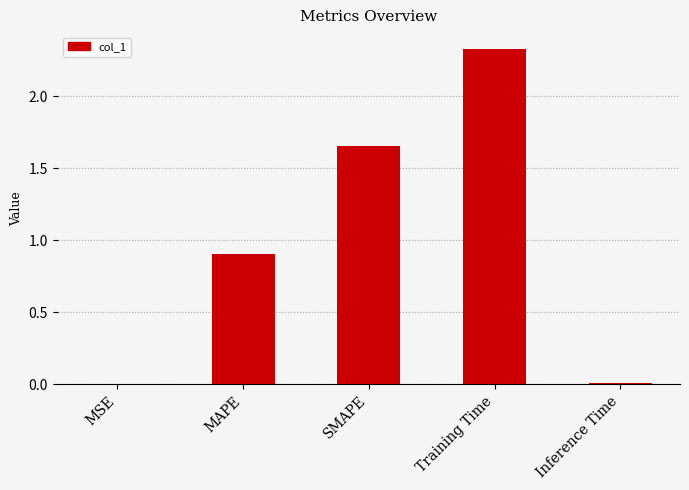

Which has a higher value, SMAPE or Training Time?

Training Time